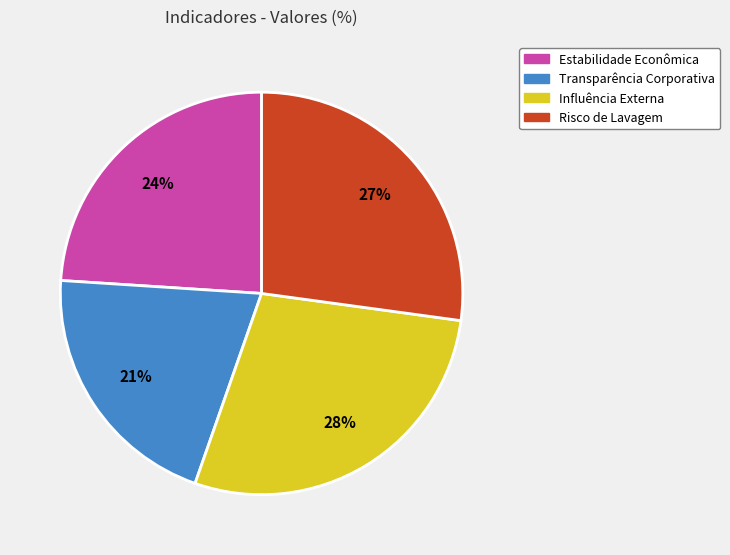

Do Risco de Lavagem and Transparência Corporativa together represent more than half of the pie?

No